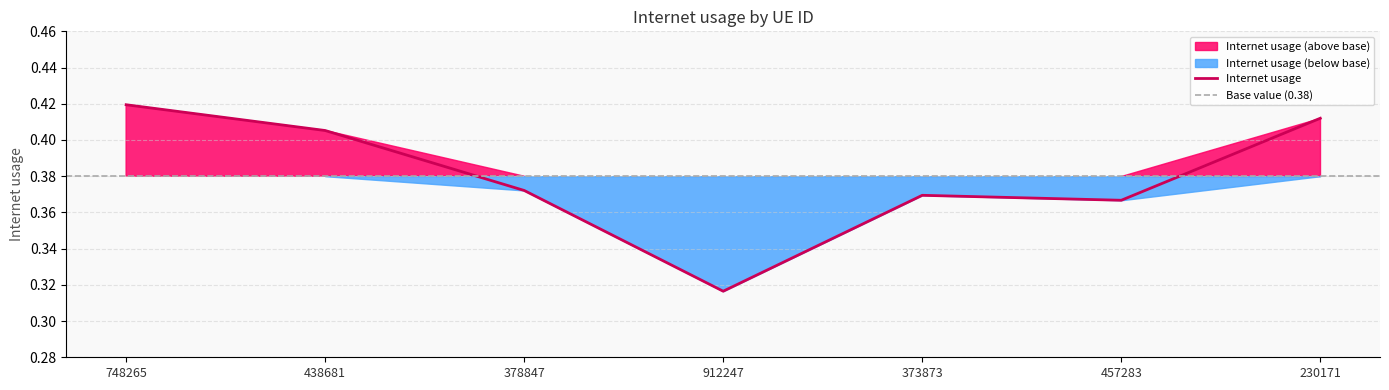

Reading right to left, list all the values displayed in this chart.

0.4	0.4	0.4	0.3	0.4	0.4	0.4